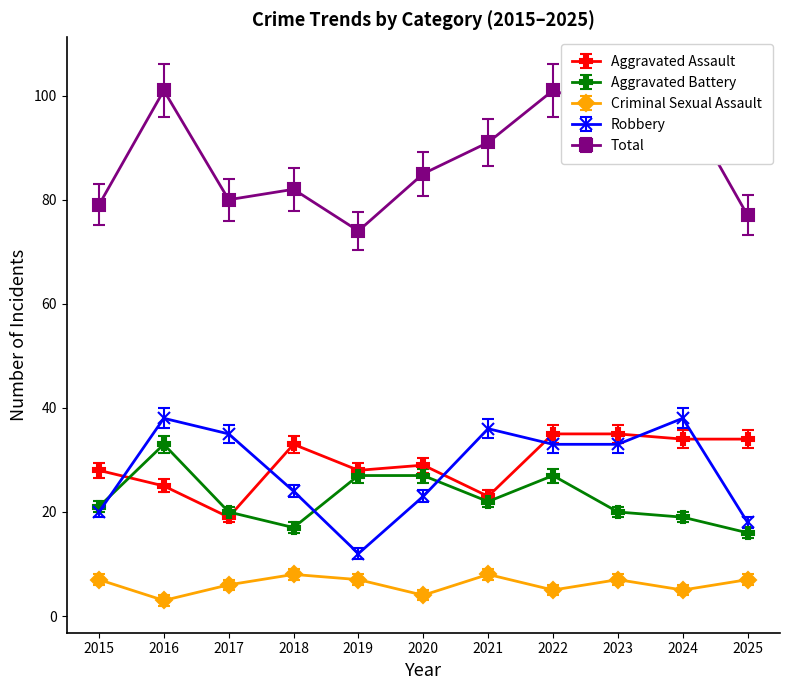

At which label does Total reach its minimum?

2019